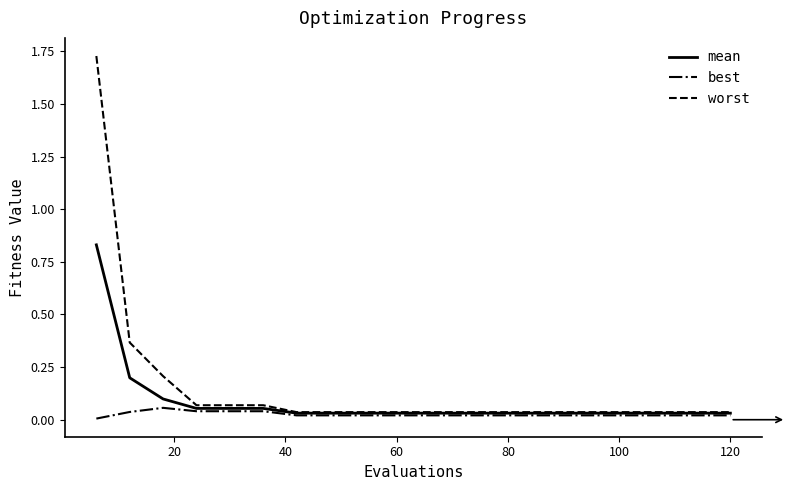

Which series has the widest spread of values?

worst